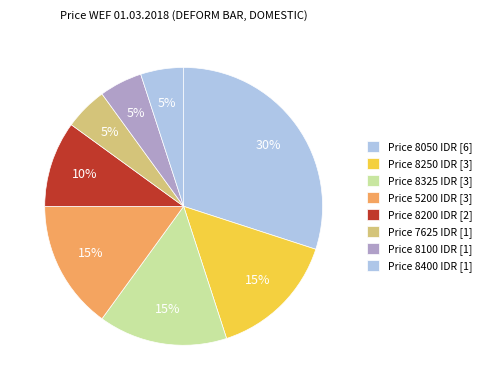

How many segments does this pie chart have?

8